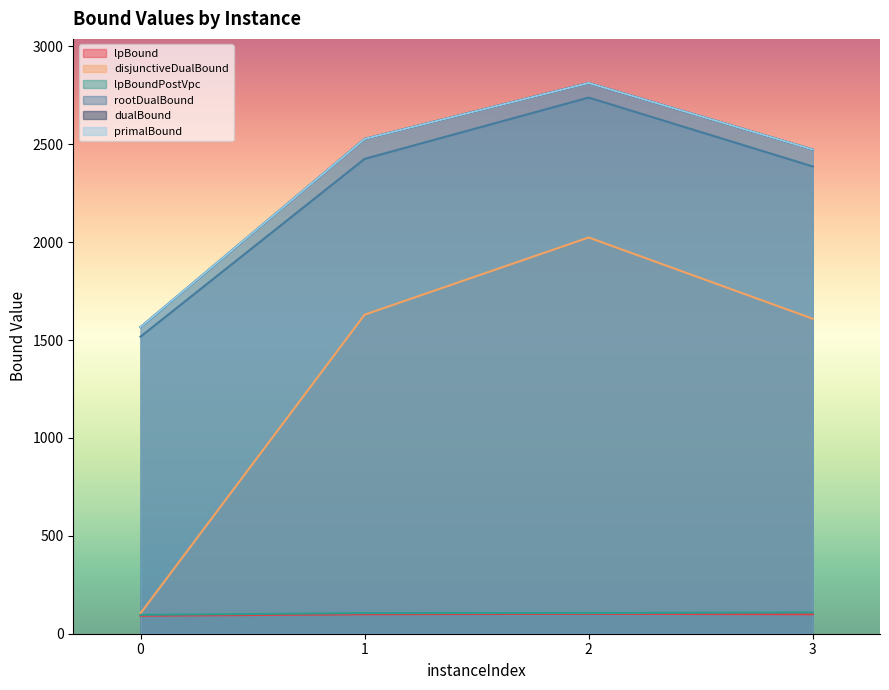

True or false: disjunctiveDualBound has more than 2 interior local peaks.

False